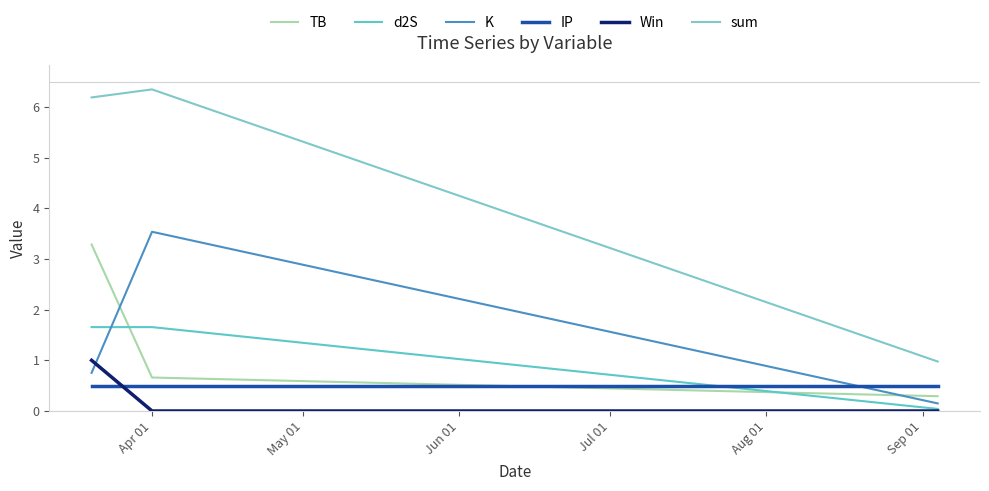

Reading left to right, what are all the values shown in this chart?

TB: 3.3	0.7	0.3
d2S: 1.7	1.7	0.0
K: 0.8	3.5	0.1
IP: 0.5	0.5	0.5
Win: 1.0	0.0	0.0
sum: 6.2	6.3	1.0